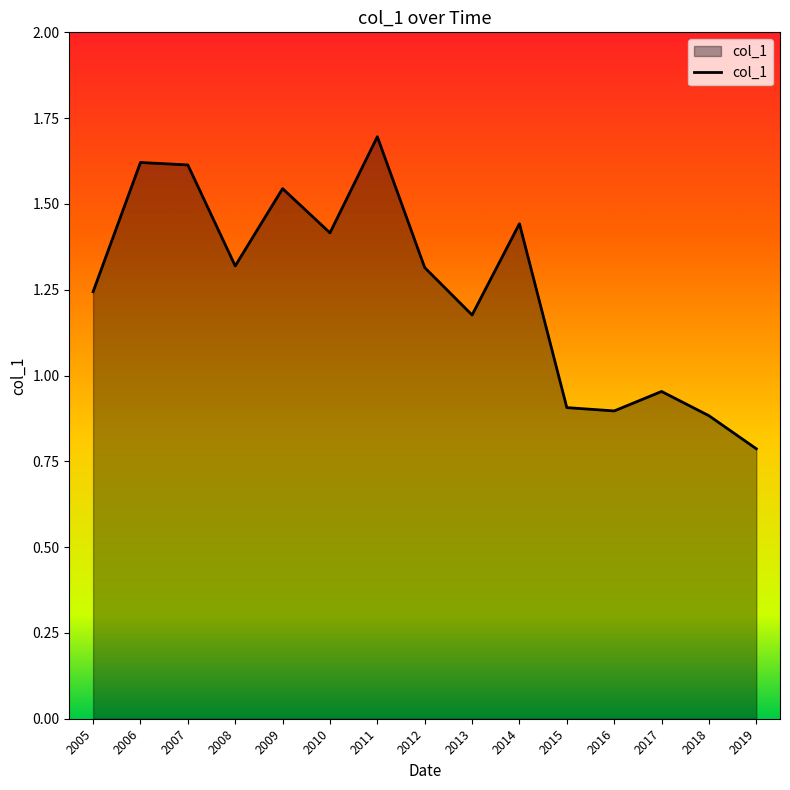

At which label does the data first exceed 1?

2005